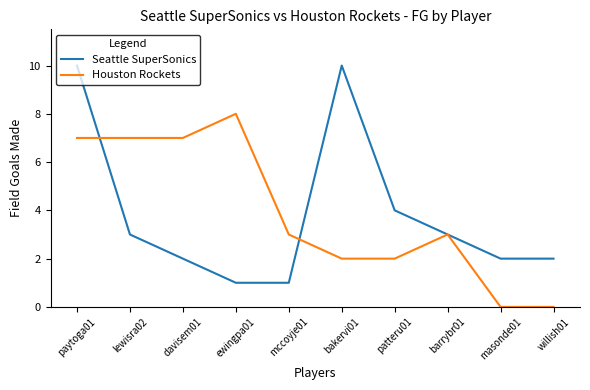

Rank the series by their maximum value, from lowest to highest.

Houston Rockets, Seattle SuperSonics